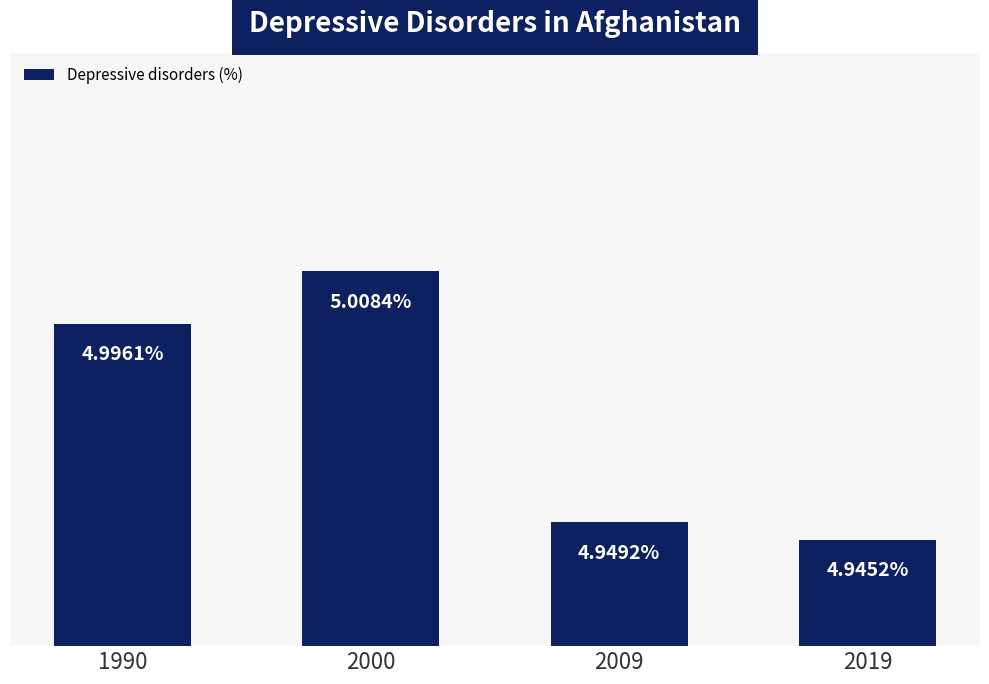

List the labels in order of value, largest first.

2000, 1990, 2009, 2019